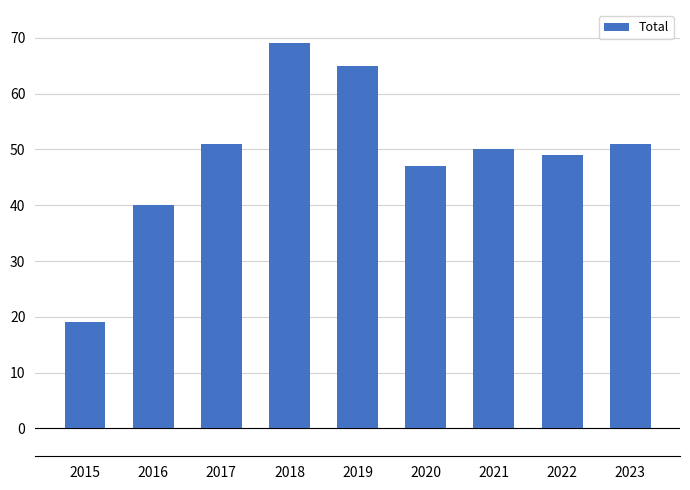

What is the greatest value displayed?

69